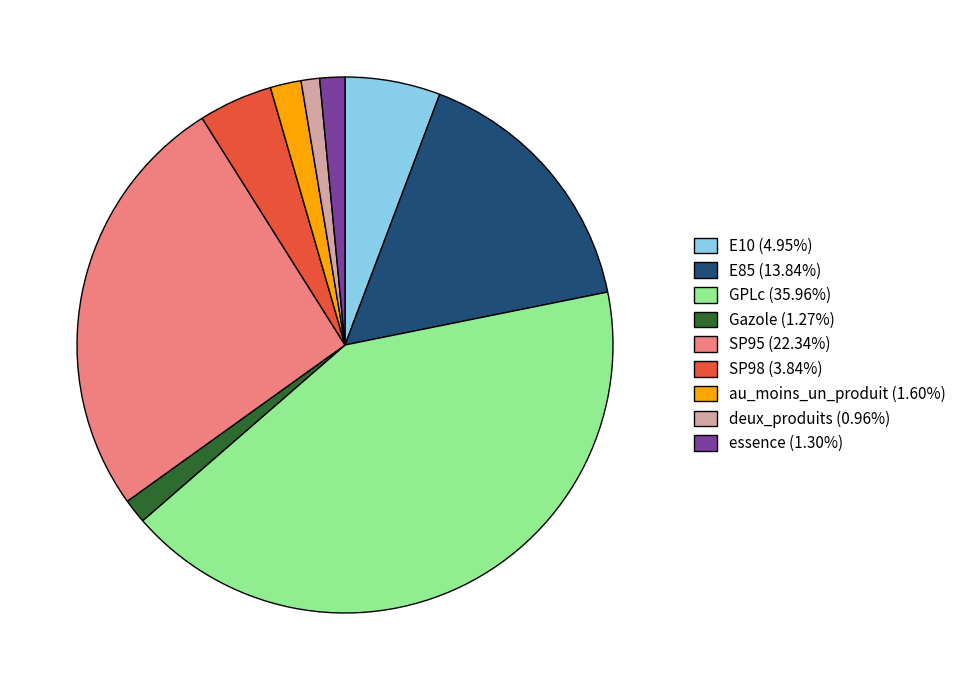

Is essence the majority of the pie?

No